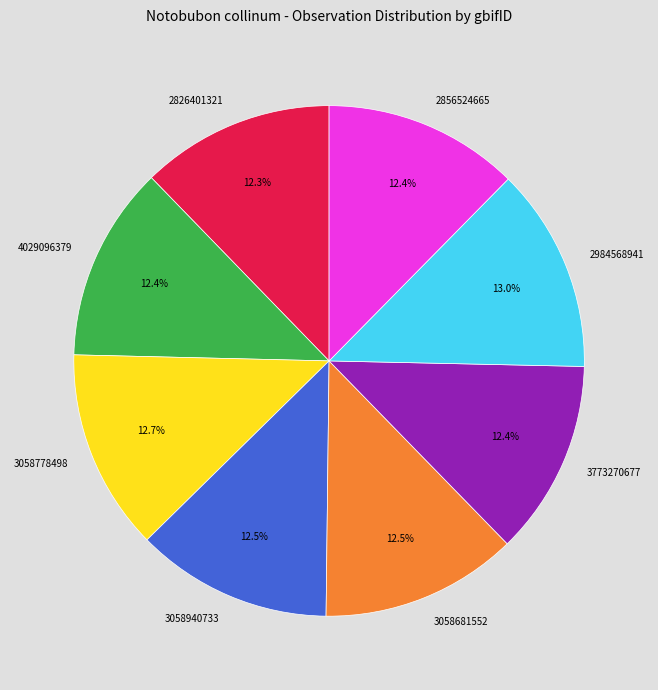

Approximately how many times larger is the value at 4029096379 compared to 3058940733?

1.0